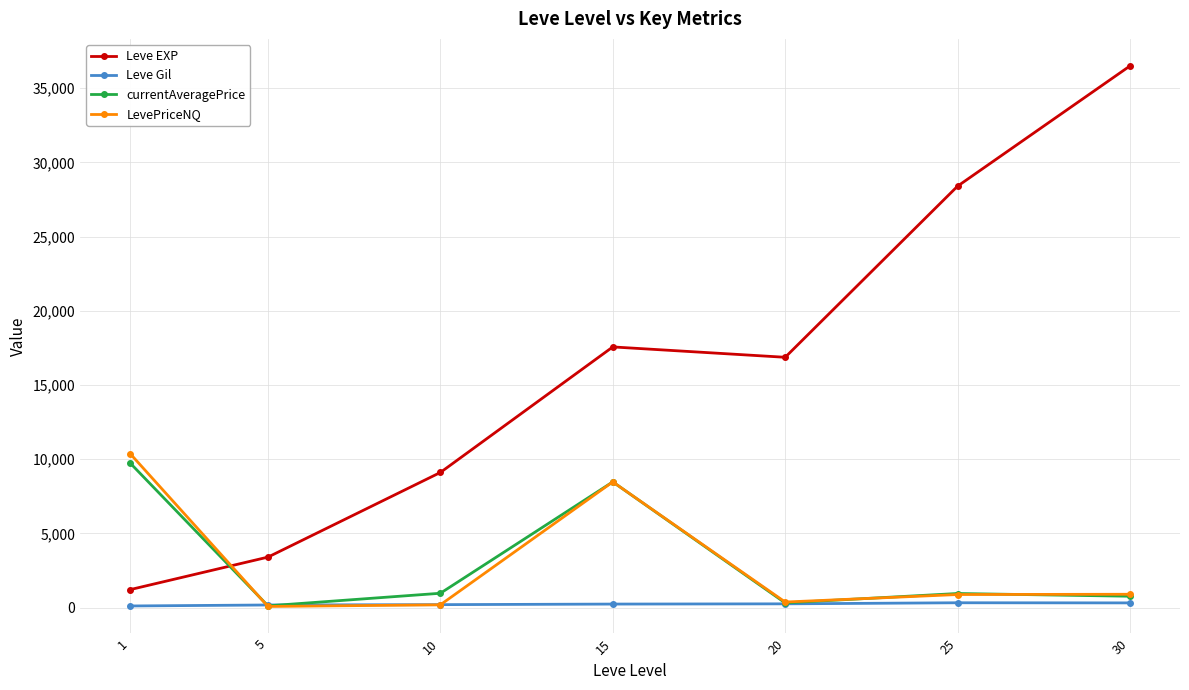

At which category does the chart reach its peak across all series?

30